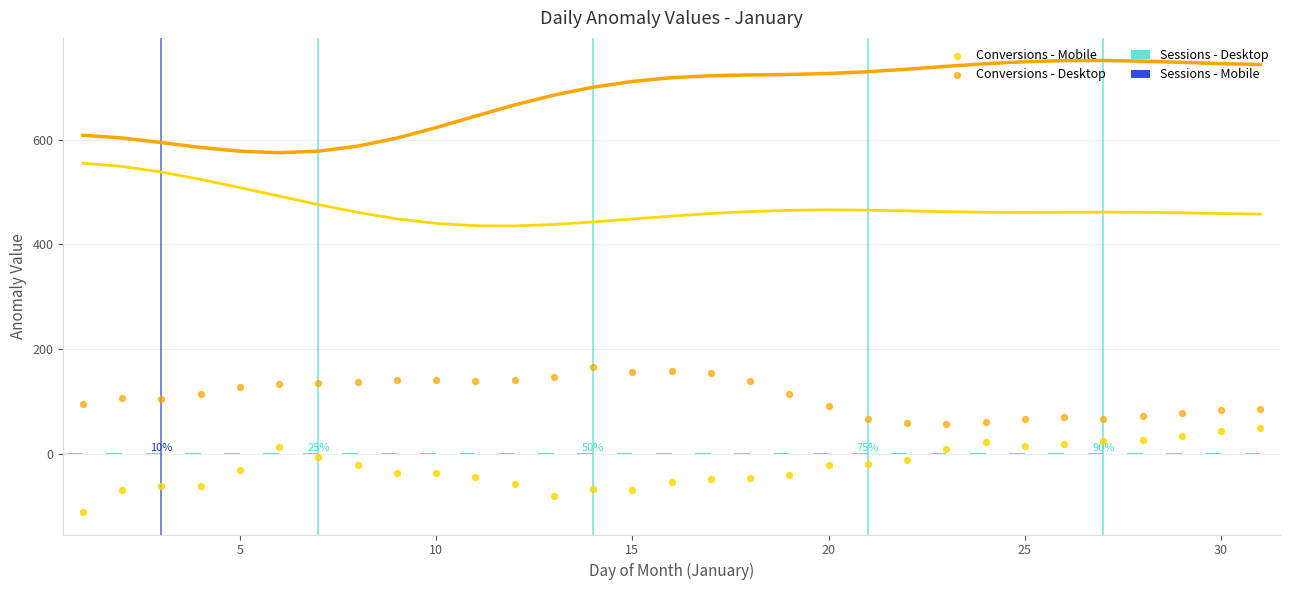

Which series contains the lowest Y value?

Conversions - Mobile